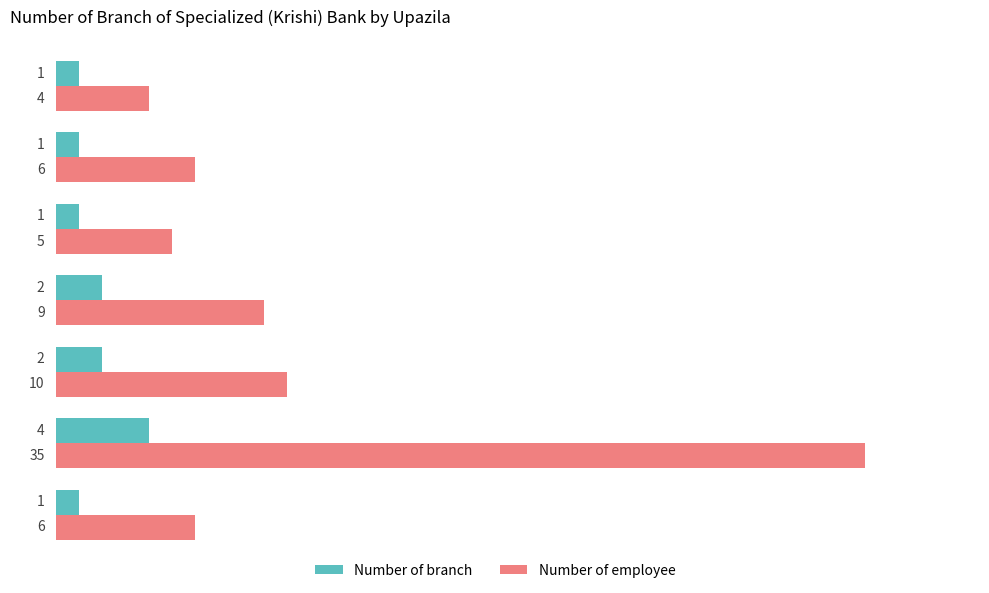

Rank the series by their maximum value, from highest to lowest.

Number of employee, Number of branch